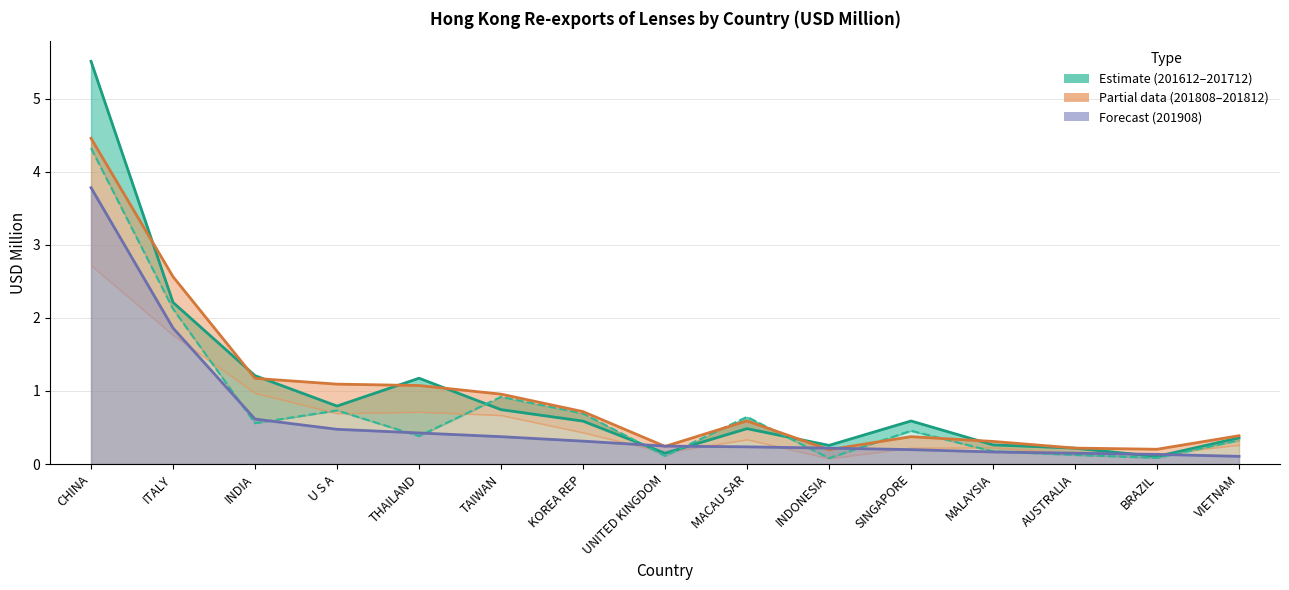

True or false: 201712 has a value of 0.6 at KOREA REP.

True